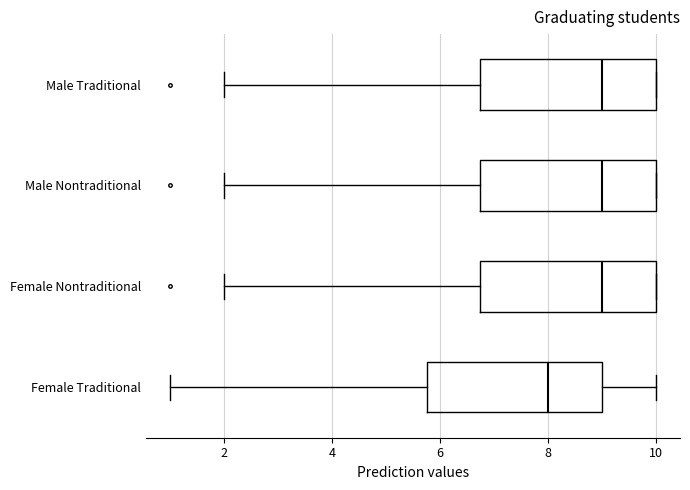

Where does the median line of the box for Female Nontraditional sit on the x-axis? The values are not printed on the chart, so give them approximately, as read against the axis.

9.0